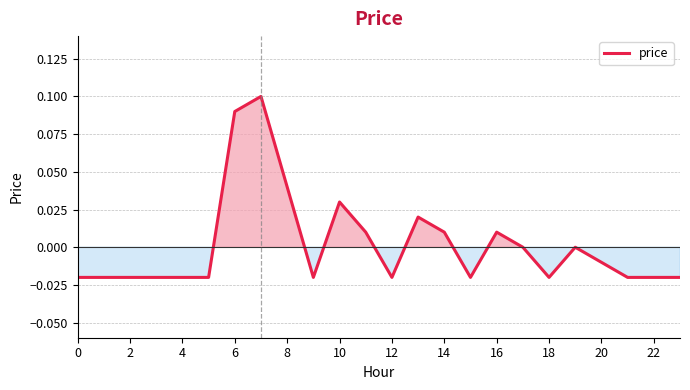

Which has a higher value, 6 or 8?

6